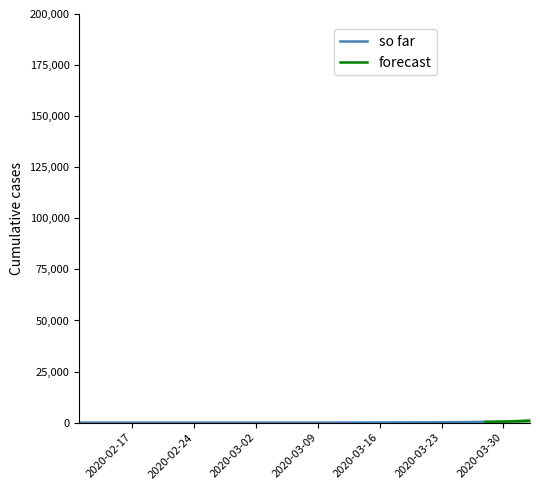

What is the label of the 10th point from the right?

30